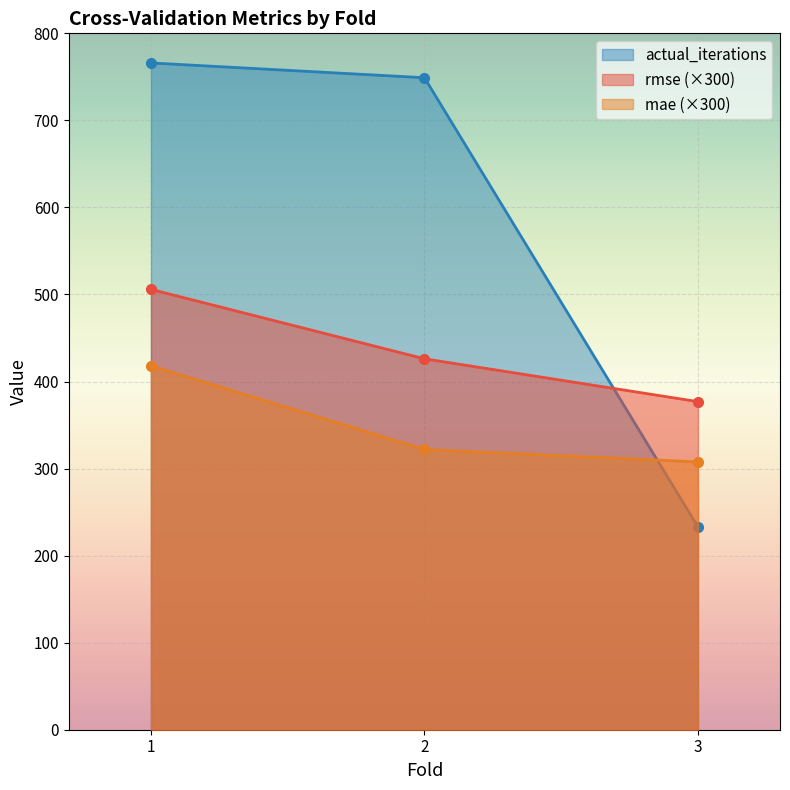

What is the difference between the maximum and minimum values in the rmse series?

129.0